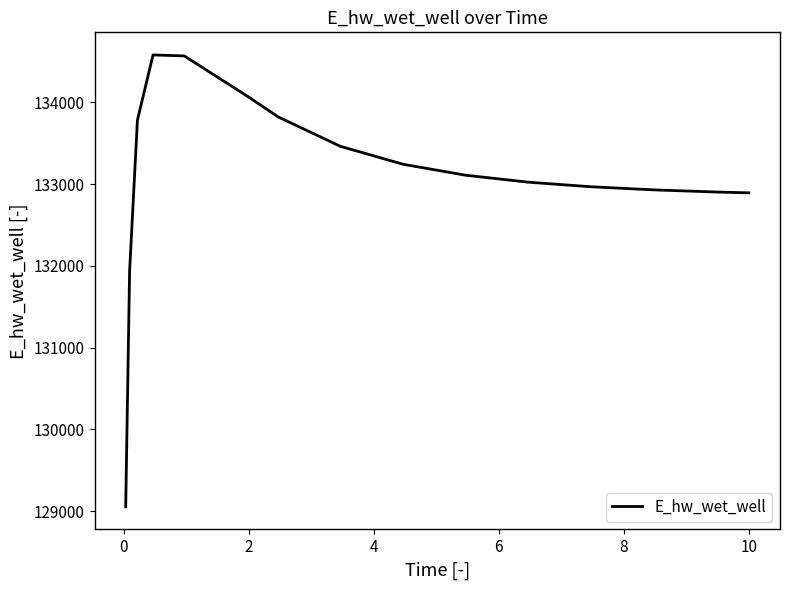

What is the greatest value displayed?

134581.7